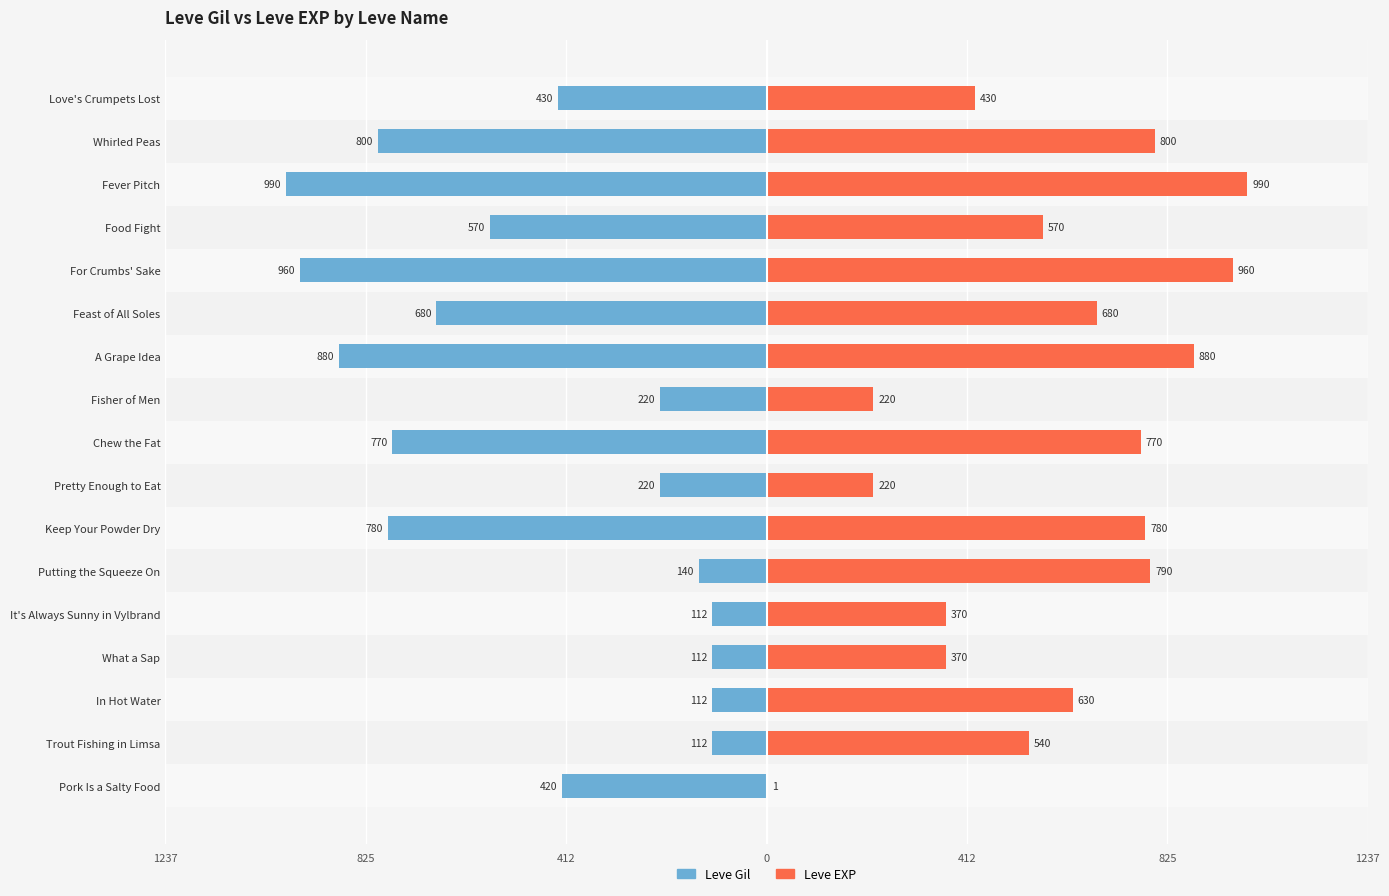

How many distinct data groups are displayed?

2